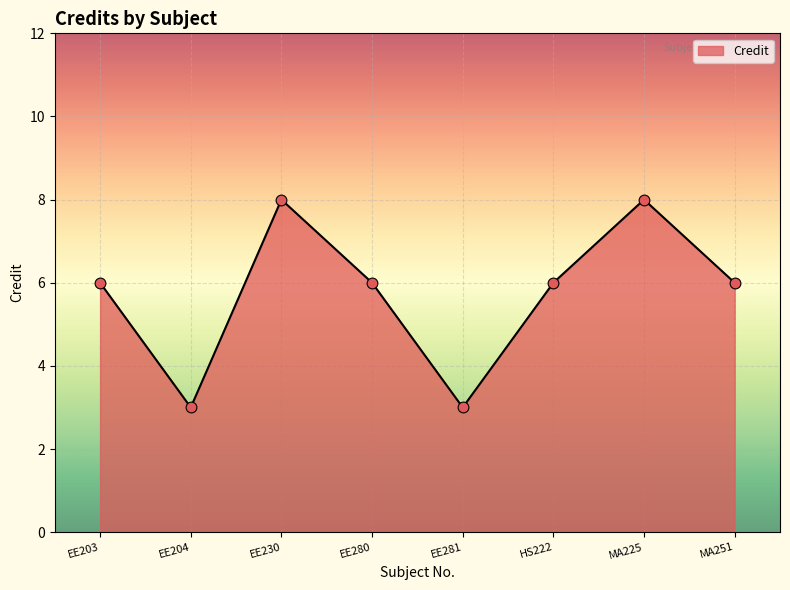

Which has a higher value, EE230 or EE281?

EE230